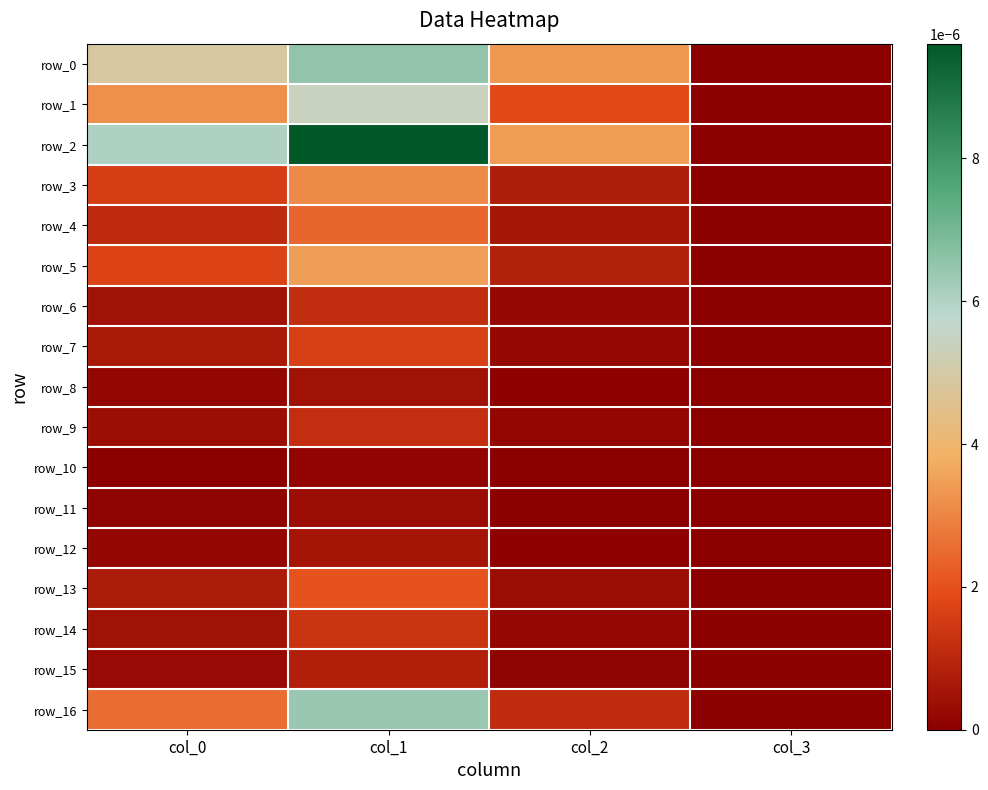

The value of row_6 at col_0 is 0.0. True or false?

True